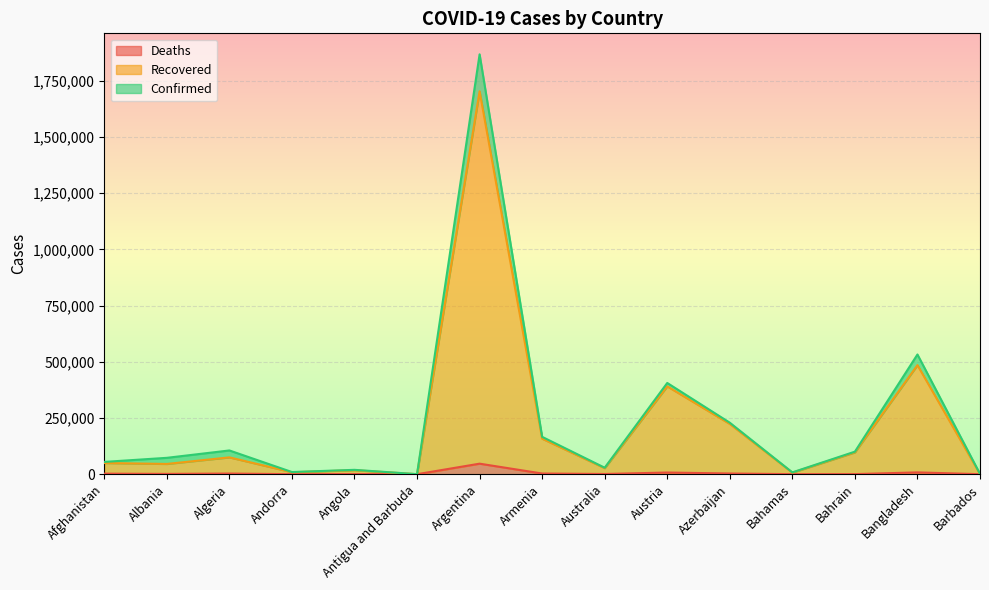

True or false: Deaths and Recovered intersect in this chart.

False